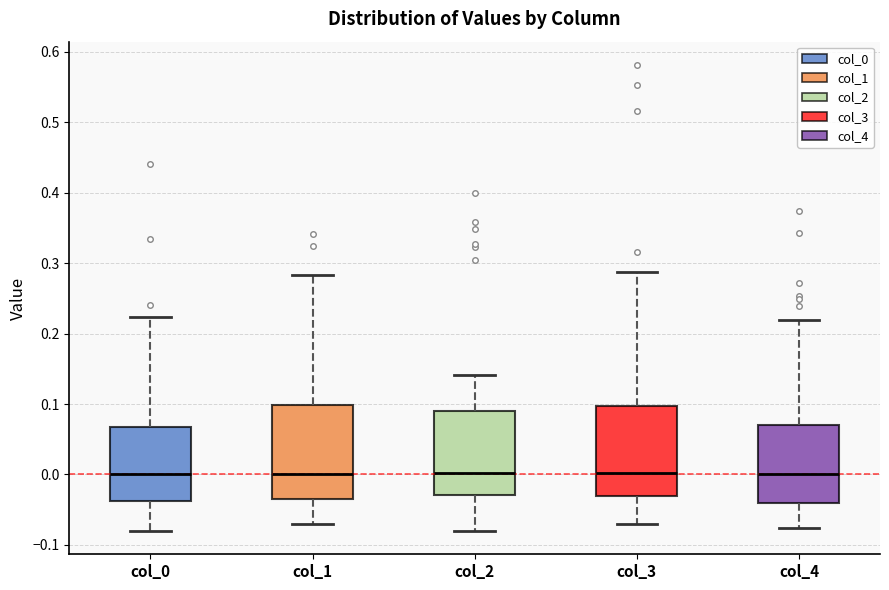

Reading left to right, read every box against the y-axis: the position of its median line, the range the box covers, and the ends of its whiskers. The values are not printed on the chart, so give them approximately, as read against the axis.

col_0: median 0.00, box -0.04 to 0.07, whiskers -0.08 to 0.22
col_1: median 0.00, box -0.03 to 0.10, whiskers -0.07 to 0.28
col_2: median 0.00, box -0.03 to 0.09, whiskers -0.08 to 0.14
col_3: median 0.00, box -0.03 to 0.10, whiskers -0.07 to 0.29
col_4: median 0.00, box -0.04 to 0.07, whiskers -0.08 to 0.22